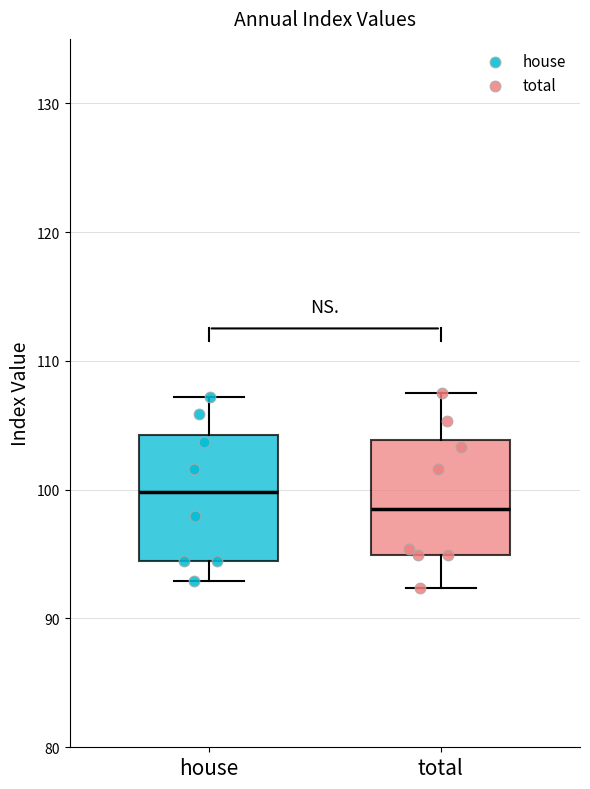

Which box's median line is the highest?

house